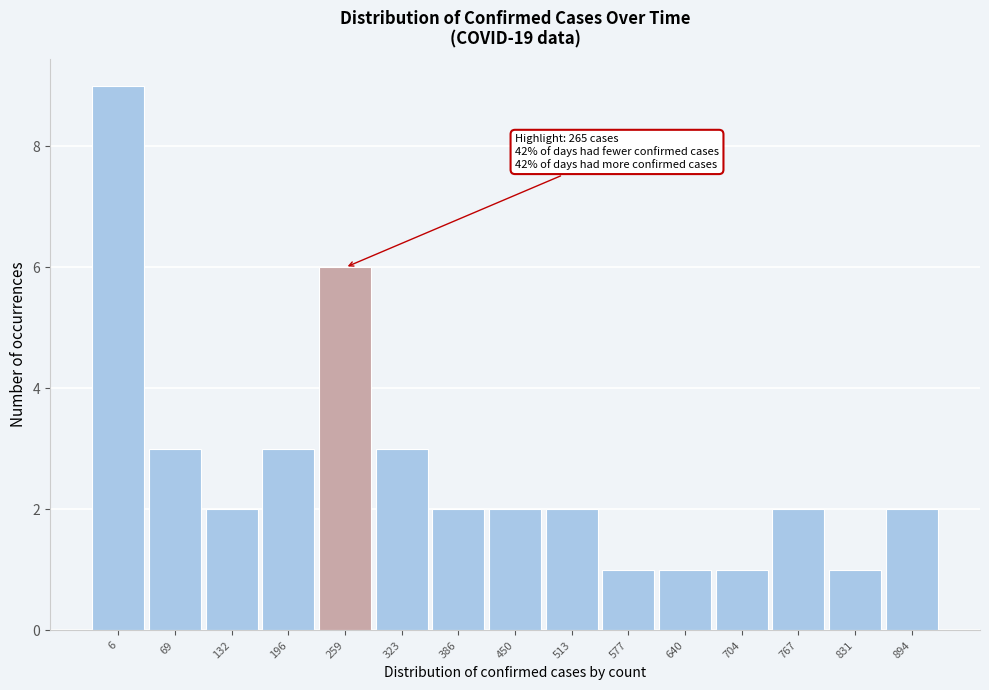

Reading left to right, what are all the values shown in this chart?

6=9	69=3	132=2	196=3	259=6	323=3	386=2	450=2	513=2	577=1	640=1	704=1	767=2	831=1	894=2